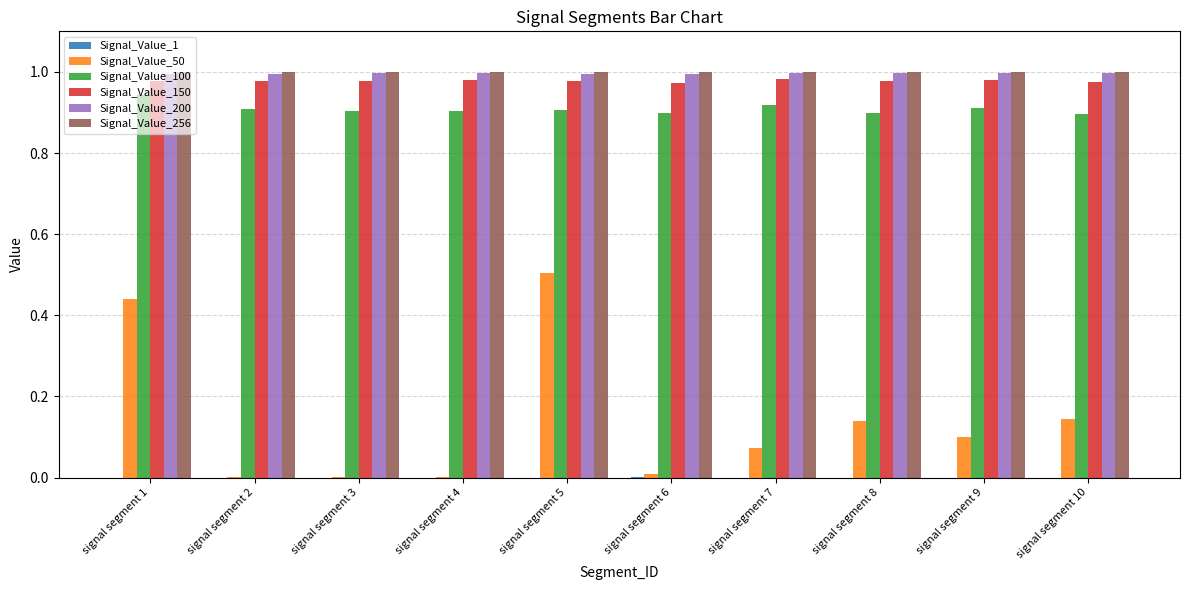

What is the sum of all Signal_Value_50 values?

1.4